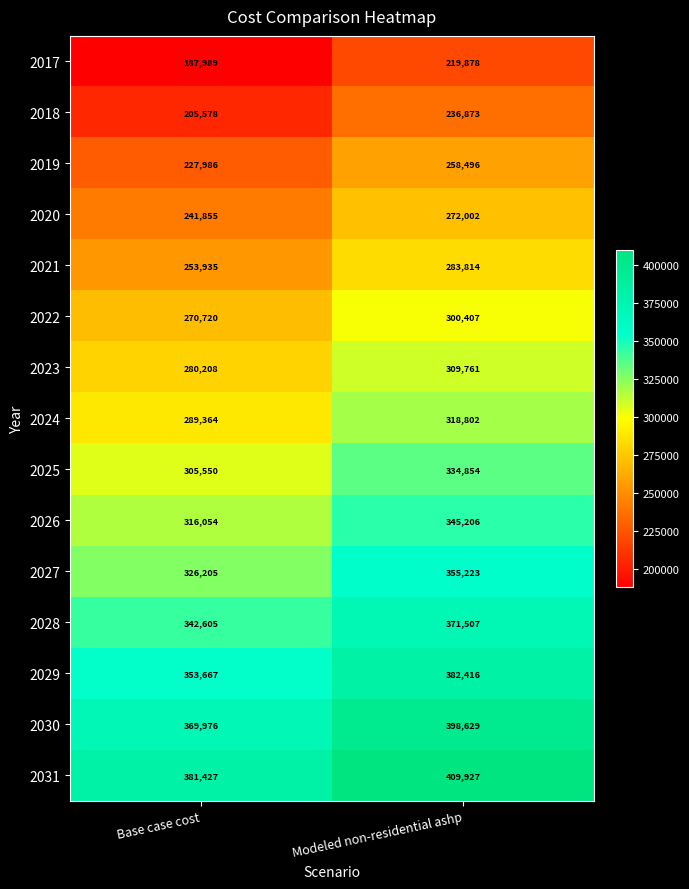

At which label is 2024 closest to 304083?

Base case cost